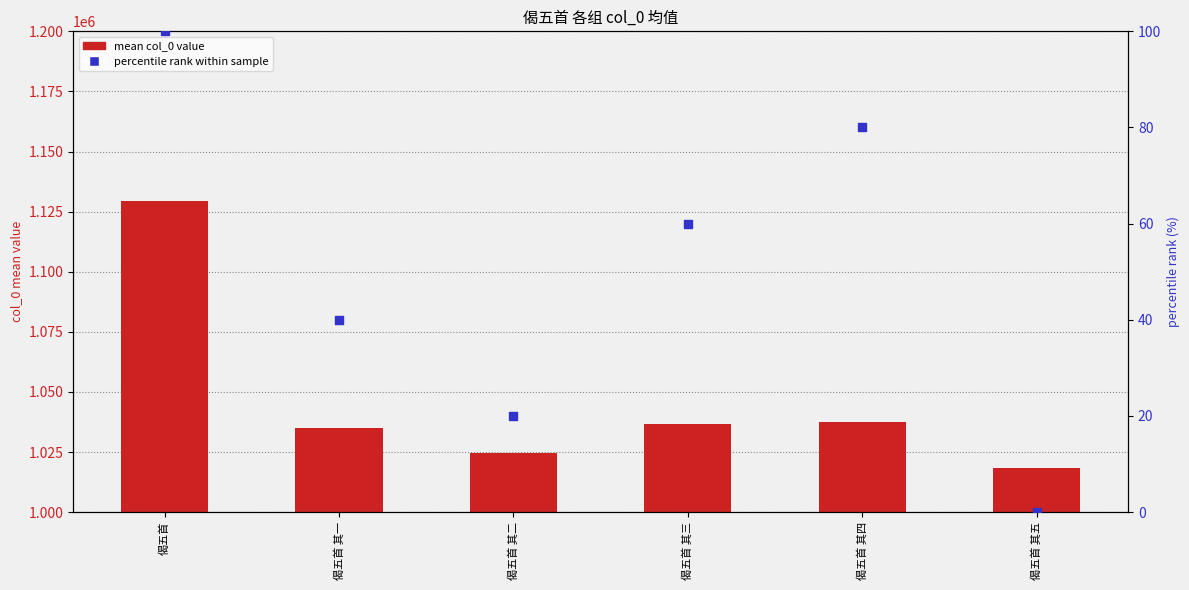

At which category is the sum across all series the highest?

偈五首